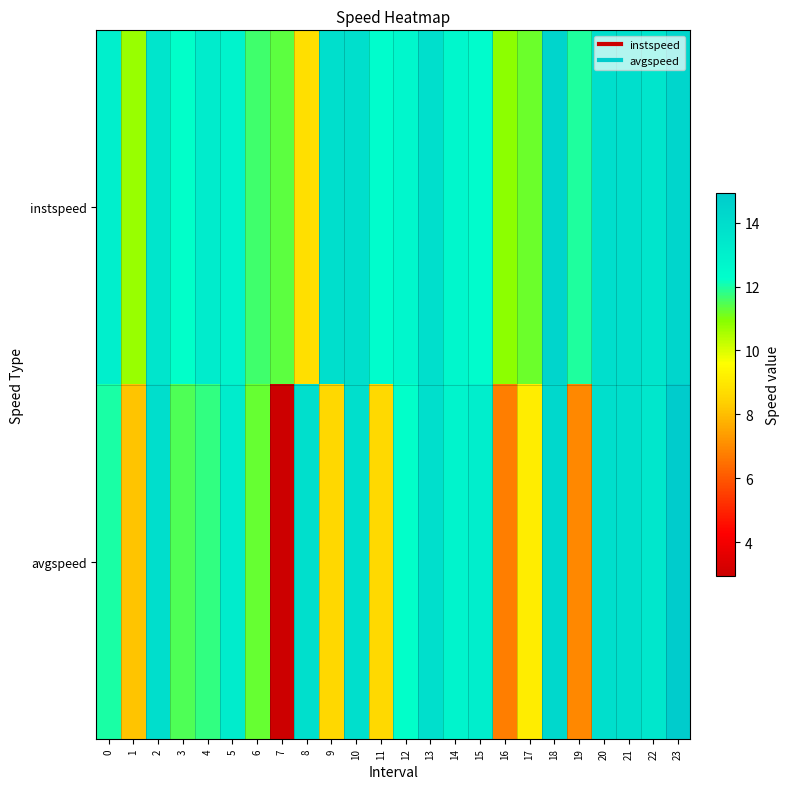

Count the number of data series in this chart.

2